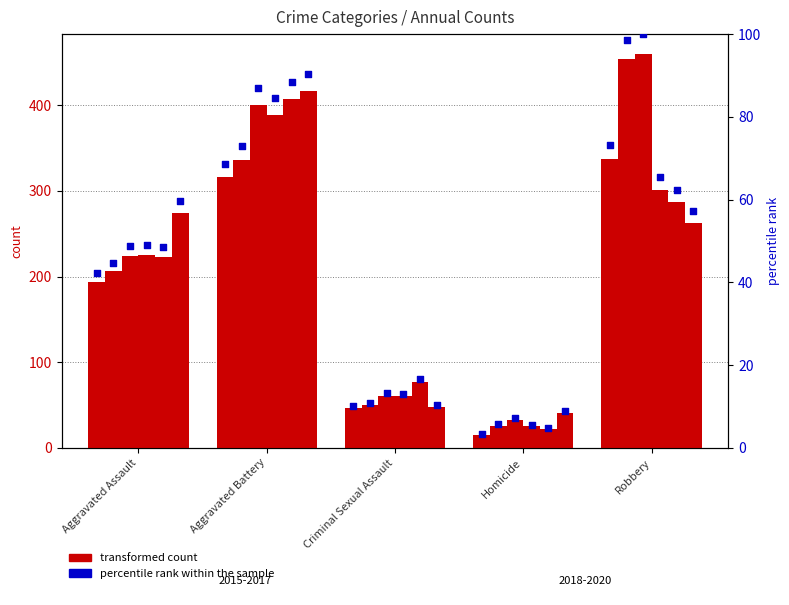

Is the value of percentile rank within the sample at Aggravated Battery greater than the value of transformed count 2015 at Criminal Sexual Assault?

Yes